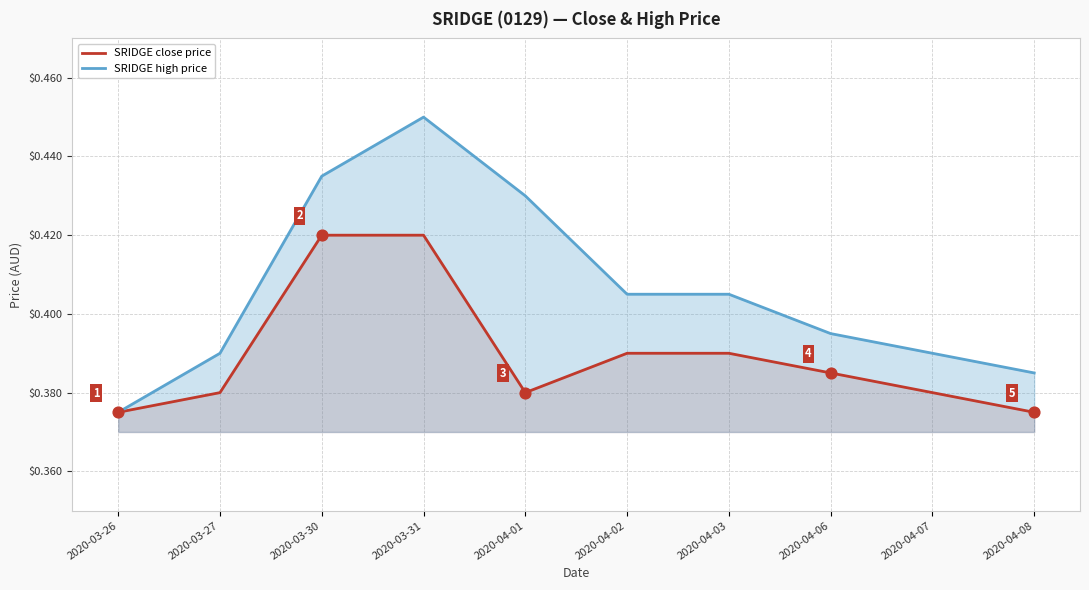

Which series contains the lowest Y value?

SRIDGE close price